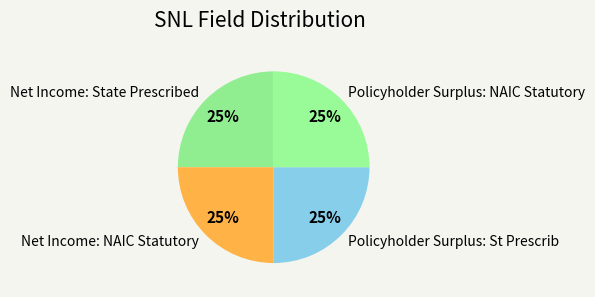

What is the ratio of the value at Net Income: State Prescribed to the value at Policyholder Surplus: NAIC Statutory?

1.0